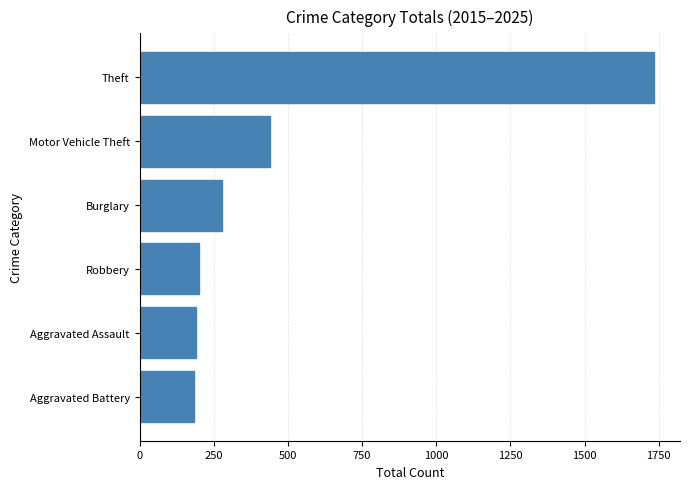

Is it true that the value at Motor Vehicle Theft is 716?

False